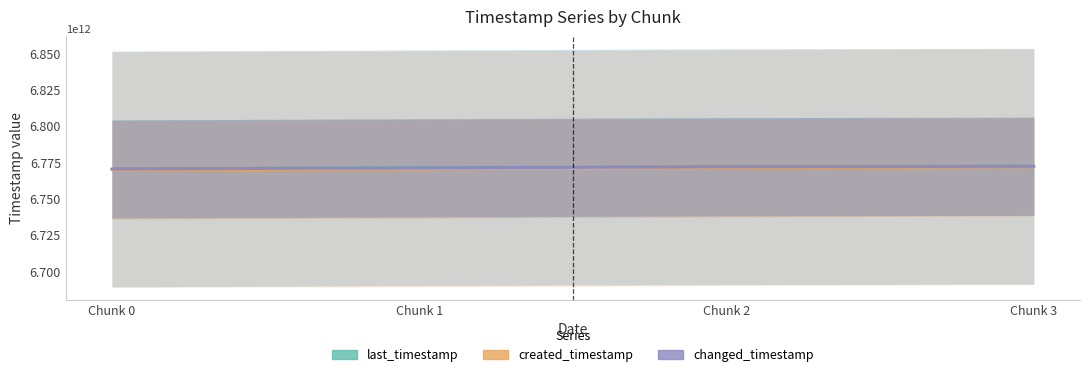

What is the value of the last_timestamp point at the 1st from the left?

6770409159669